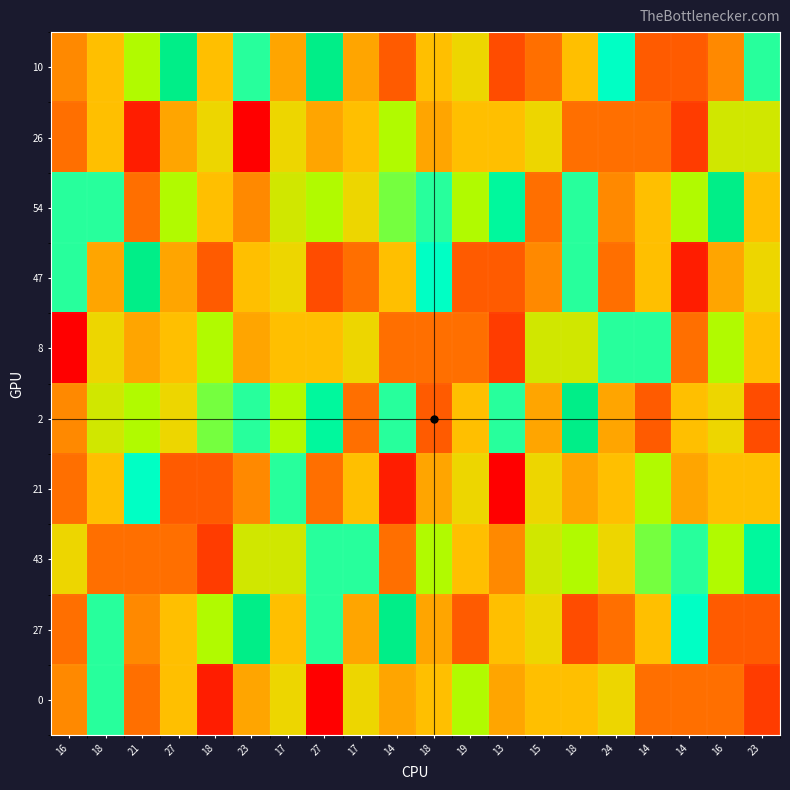

Reading right to left, list all the values displayed in this chart.

10: 23=23	16=16	14=14	14=14	24=24	18=18	15=15	13=13	19=19	18=18	14=14	17=17	27=27	17=17	23=23	18=18	27=27	21=21	18=18	16=16
26: 23=20	16=20	14=12	14=15	24=15	18=15	15=19	13=18	19=18	18=17	14=21	17=18	27=17	17=19	23=8	18=19	27=17	21=10	18=18	16=15
54: 23=18	16=27	14=21	14=18	24=16	18=23	15=15	13=26	19=21	18=23	14=22	17=19	27=21	17=20	23=16	18=18	27=21	21=15	18=23	16=23
47: 23=19	16=17	14=10	14=18	24=15	18=23	15=16	13=14	19=14	18=24	14=18	17=15	27=13	17=19	23=18	18=14	27=17	21=27	18=17	16=23
8: 23=18	16=21	14=15	14=23	24=23	18=20	15=20	13=12	19=15	18=15	14=15	17=19	27=18	17=18	23=17	18=21	27=18	21=17	18=19	16=8
2: 23=13	16=19	14=18	14=14	24=17	18=27	15=17	13=23	19=18	18=14	14=23	17=15	27=26	17=21	23=23	18=22	27=19	21=21	18=20	16=16
21: 23=18	16=18	14=17	14=21	24=18	18=17	15=19	13=8	19=19	18=17	14=10	17=18	27=15	17=23	23=16	18=14	27=14	21=24	18=18	16=15
43: 23=26	16=21	14=23	14=22	24=19	18=21	15=20	13=16	19=18	18=21	14=15	17=23	27=23	17=20	23=20	18=12	27=15	21=15	18=15	16=19
27: 23=14	16=14	14=24	14=18	24=15	18=13	15=19	13=18	19=14	18=17	14=27	17=17	27=23	17=18	23=27	18=21	27=18	21=16	18=23	16=15
0: 23=12	16=15	14=15	14=15	24=19	18=18	15=18	13=17	19=21	18=18	14=17	17=19	27=8	17=19	23=17	18=10	27=18	21=15	18=23	16=16